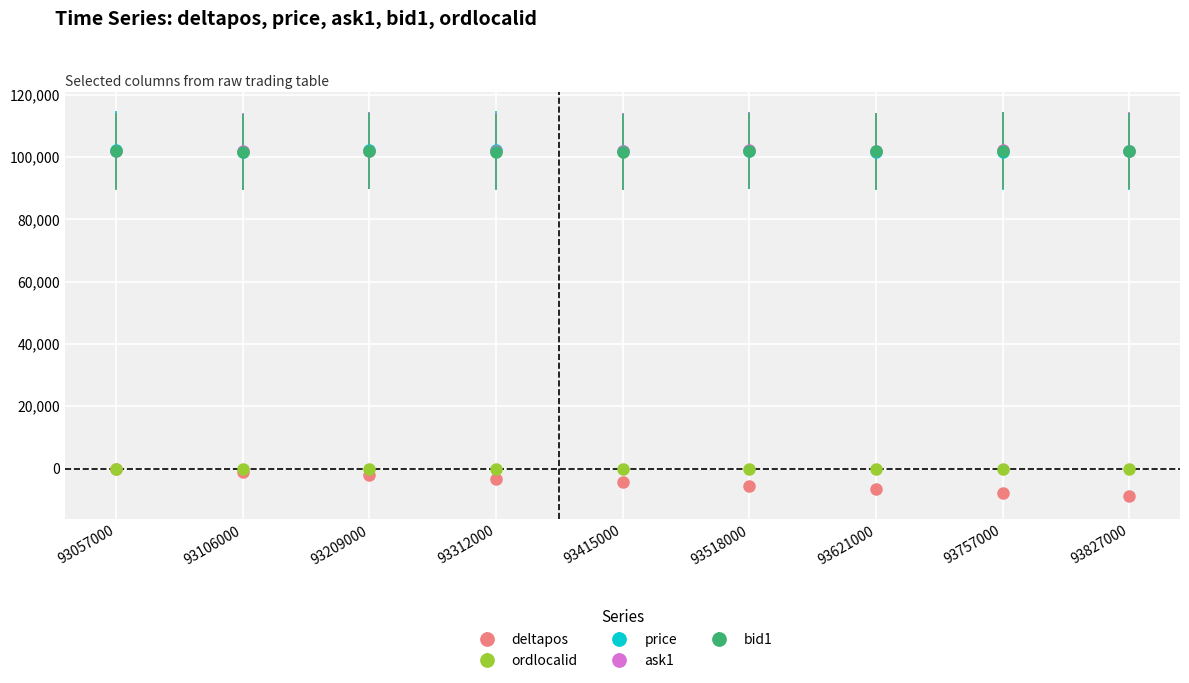

What is the difference between the maximum and minimum values in the price series?

800